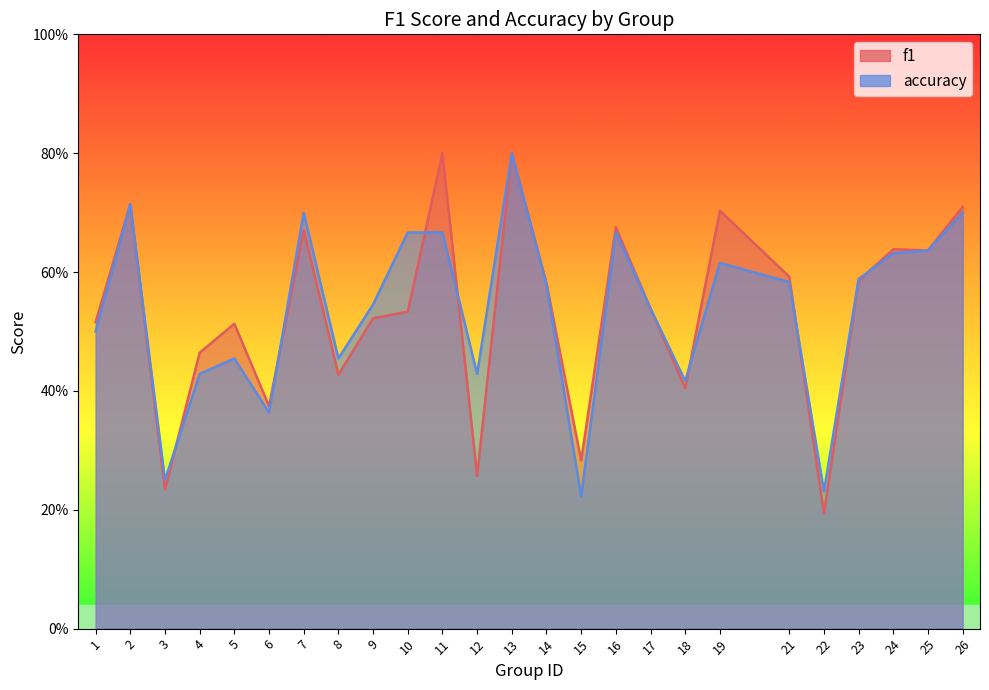

What is the total value across all series at 22?

0.4